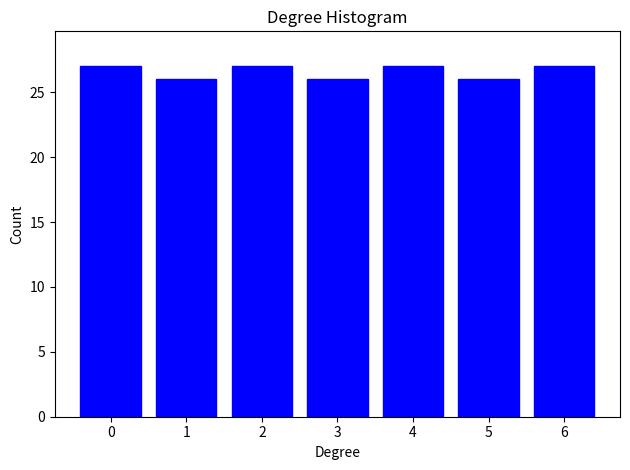

Reading left to right, what are all the values shown in this chart?

0=27	1=26	2=27	3=26	4=27	5=26	6=27